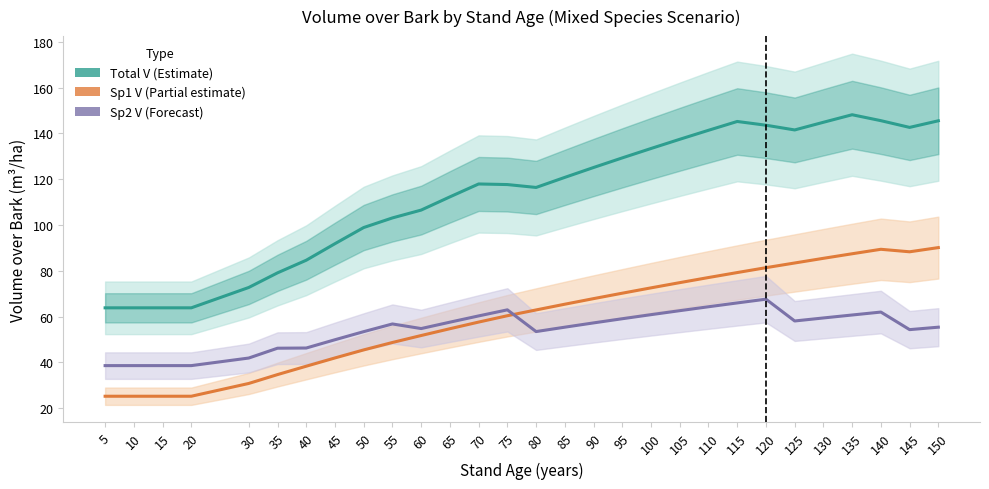

Reading left to right, list all the values displayed in this chart.

Total V (Estimate): 63.8	63.8	63.8	63.8	72.7	79.1	84.6	91.8	98.9	103.1	106.5	112.3	117.9	117.7	116.4	120.8	125.1	129.3	133.4	137.4	141.3	145.2	143.6	141.5	144.8	148.1	145.6	142.6	145.5
Sp1 V (Partial estimate): 25.2	25.2	25.2	25.2	30.8	34.7	38.3	42.0	45.5	48.7	51.7	54.7	57.6	60.4	62.9	65.4	67.8	70.2	72.5	74.8	77.1	79.2	81.4	83.4	85.5	87.4	89.4	88.3	90.1
Sp2 V (Forecast): 38.6	38.6	38.6	38.6	41.9	46.2	46.3	49.9	53.4	56.8	54.8	57.6	60.3	63.0	53.5	55.4	57.2	59.1	60.9	62.6	64.3	66.0	67.6	58.1	59.4	60.7	62.0	54.3	55.4